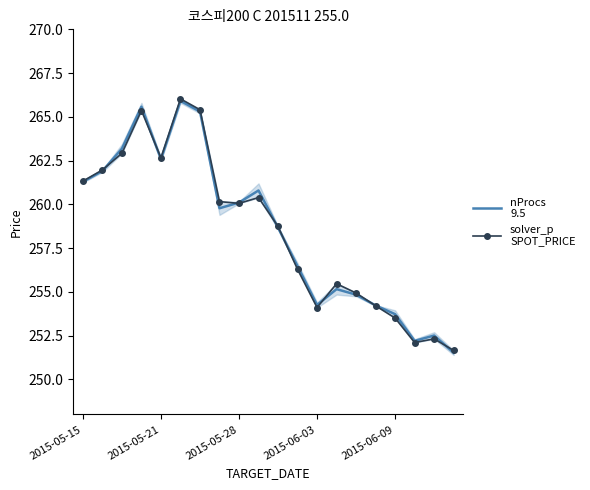

True or false: solver_p
SPOT_PRICE has more than 0 points higher than both neighbors.

True